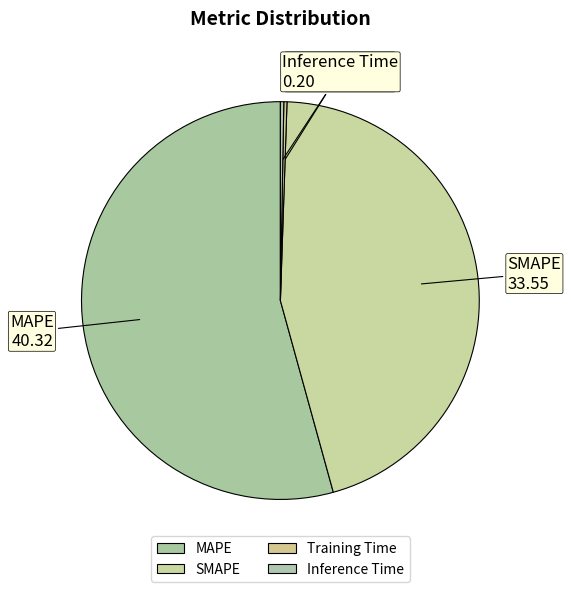

What is the largest slice in the pie chart?

MAPE